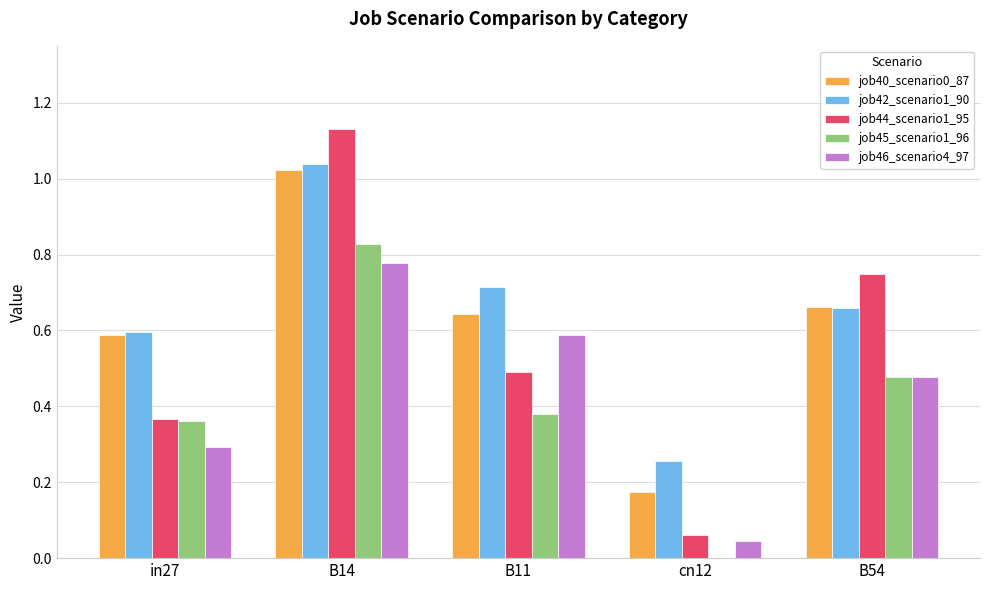

The value of job40_scenario0_87 at B14 is 1.7. True or false?

False